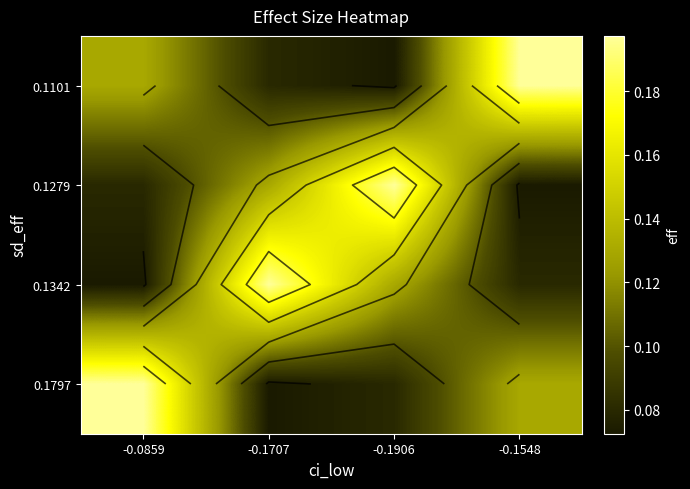

What is the difference between the maximum and minimum values in the 0.1279 series?

0.1